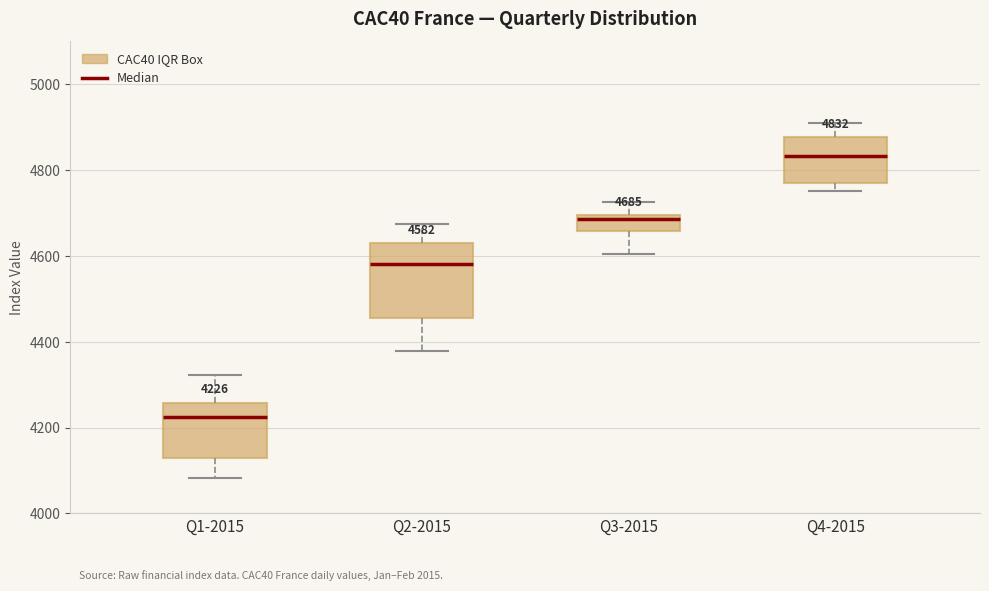

Which box has the highest median line?

Q4-2015